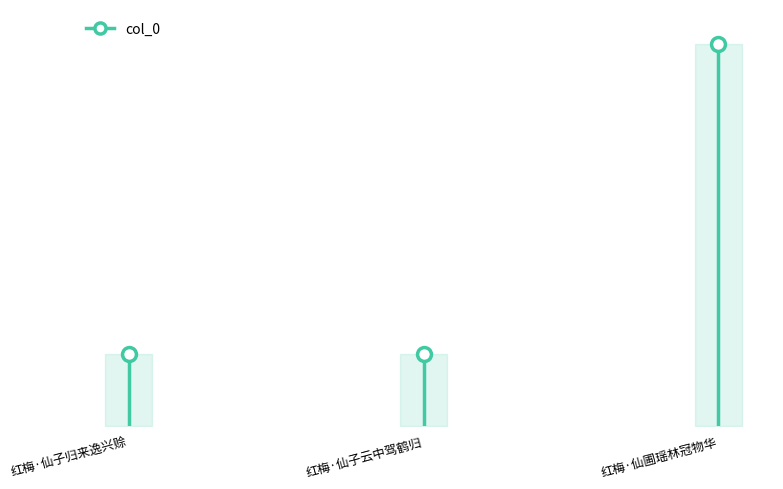

What is the label of the 1st point from the right?

红梅·仙圃瑶林冠物华